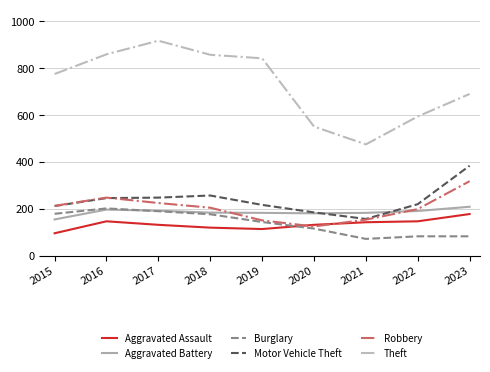

What is the total value across all series at 2020?

1284